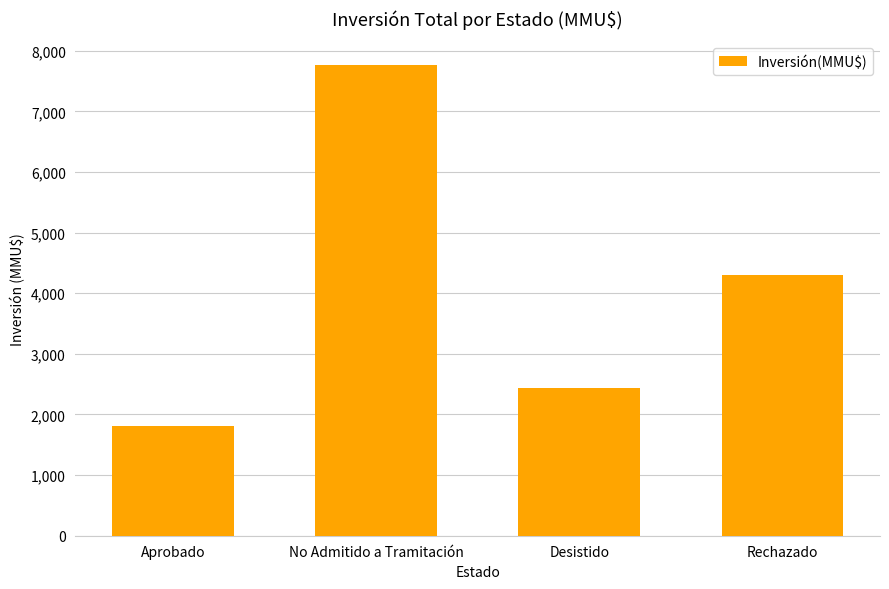

What is the smallest value displayed?

1814